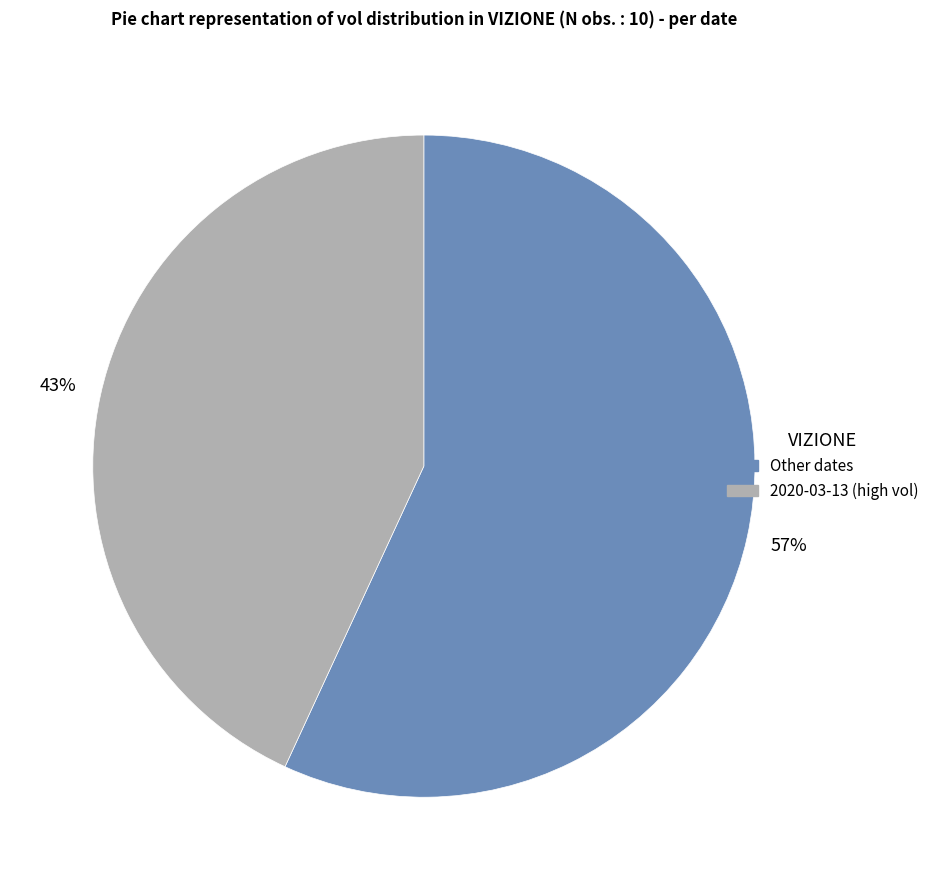

How many slices are in this pie chart?

2